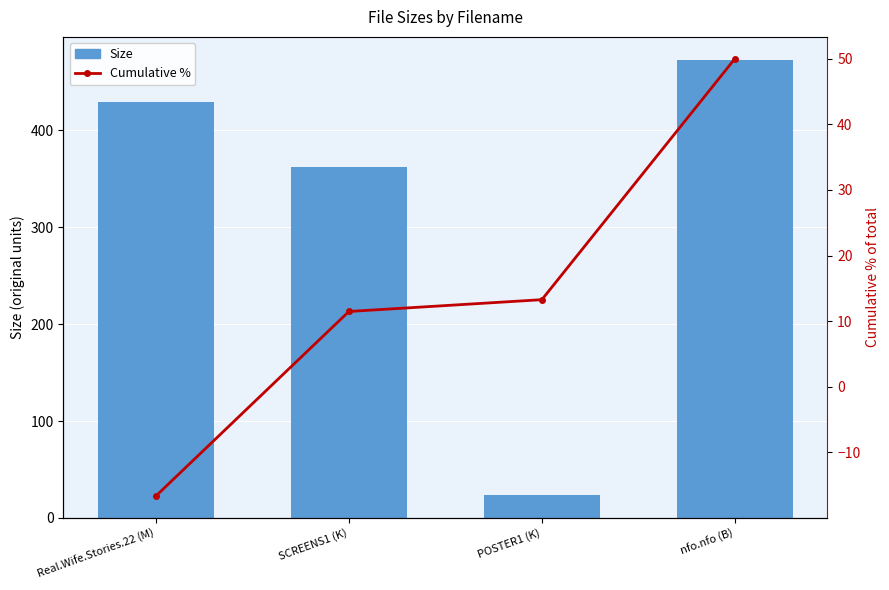

List the series in order of their overall mean, highest first.

Size, Cumulative % (offset)